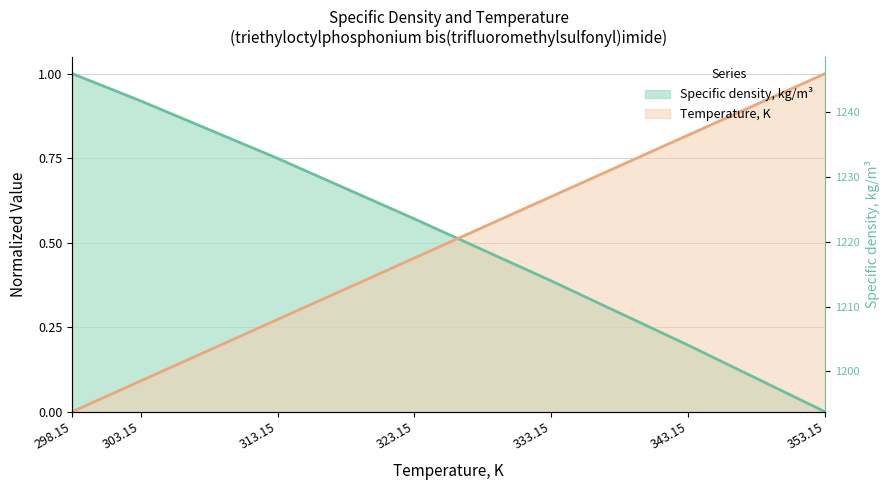

What is the difference between the highest and lowest values at 298.15?

1.0